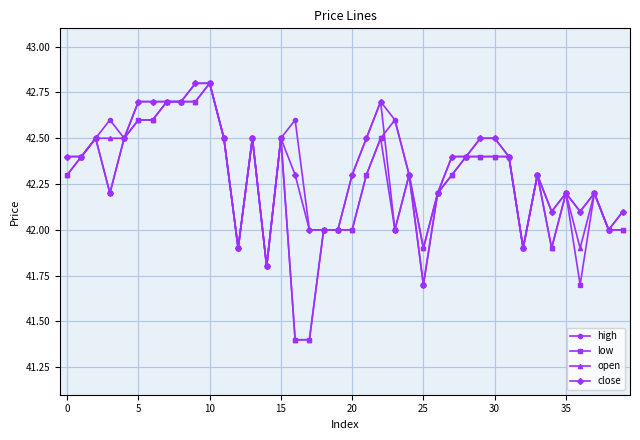

Rank the series by their average value, from highest to lowest.

high, close, open, low